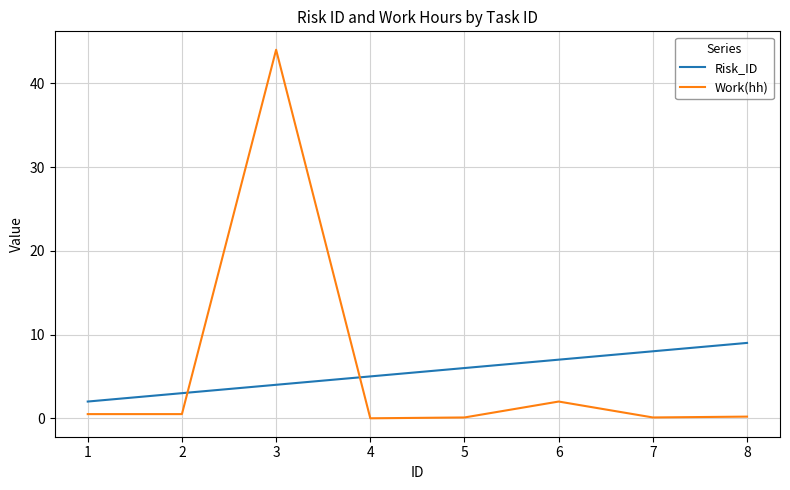

What value does the Risk_ID series have at 7?

8.0